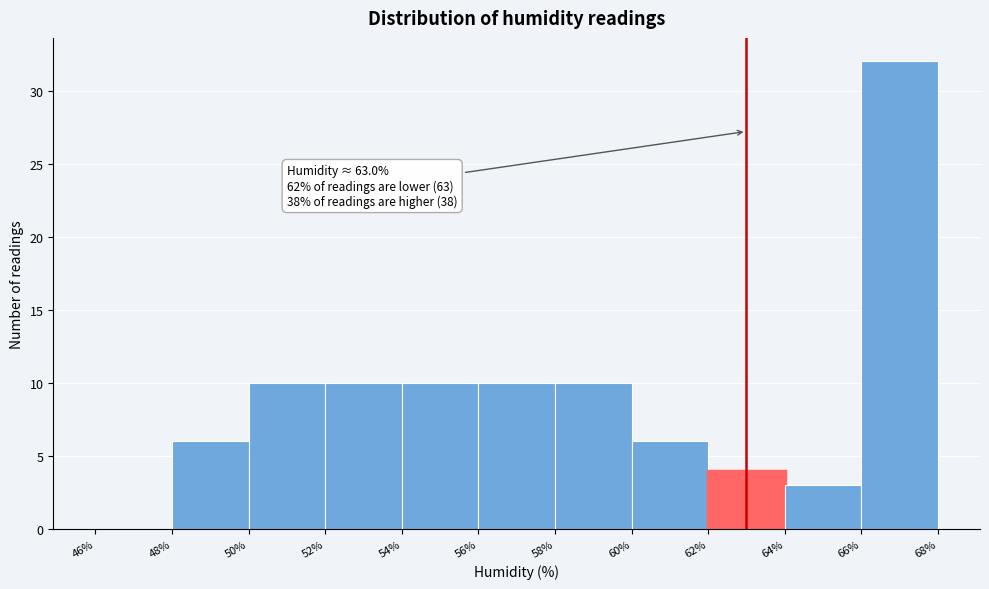

Which range on the x-axis has the tallest bar?

66% to 68%